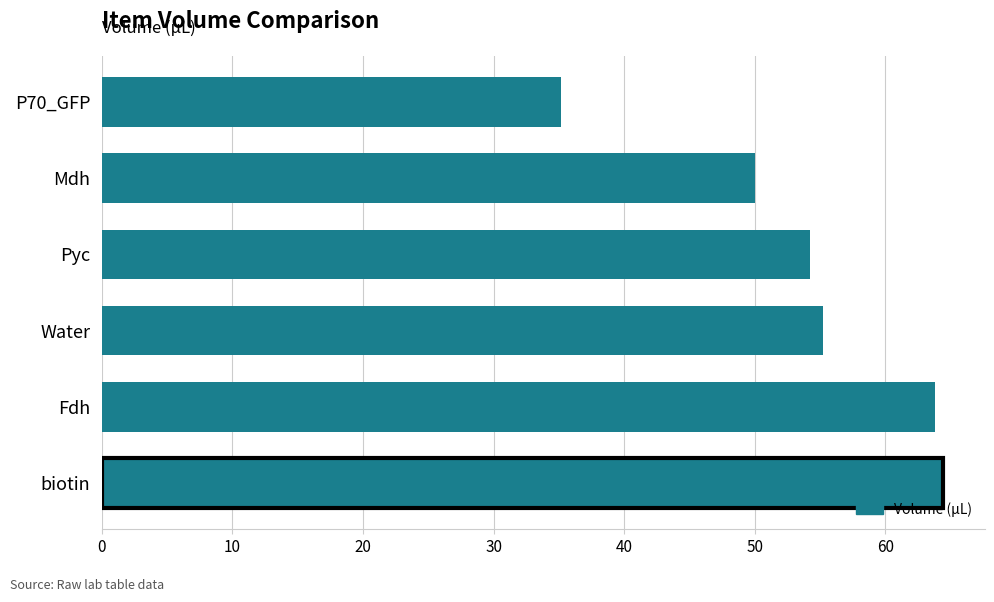

Count the number of values greater than 55.

3